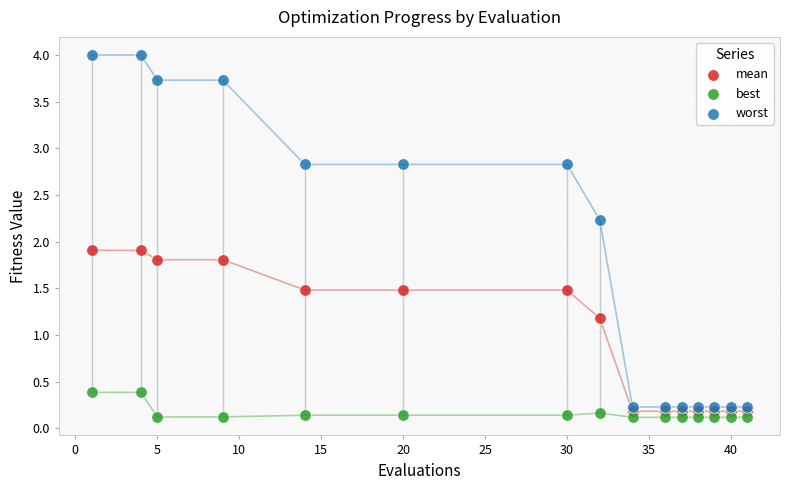

What is the X range (max minus min) for the scatter plot?

40.0